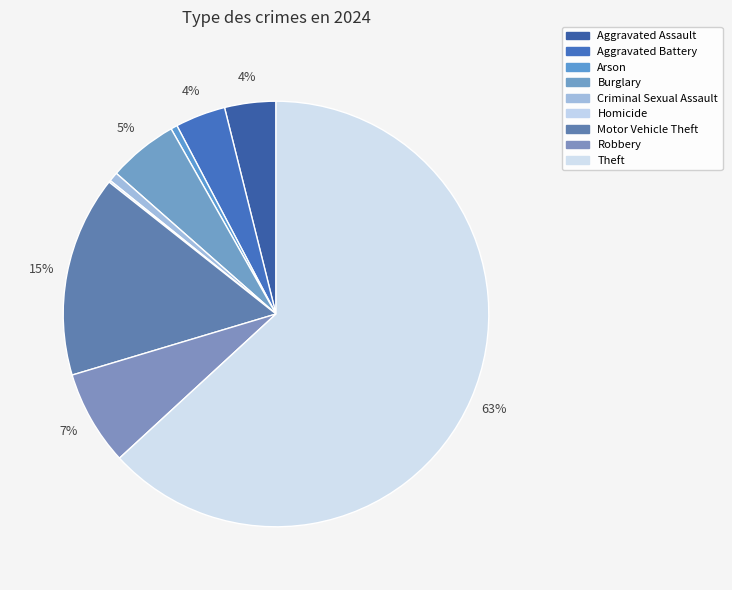

What percentage is the Theft slice, to the nearest percent?

63%